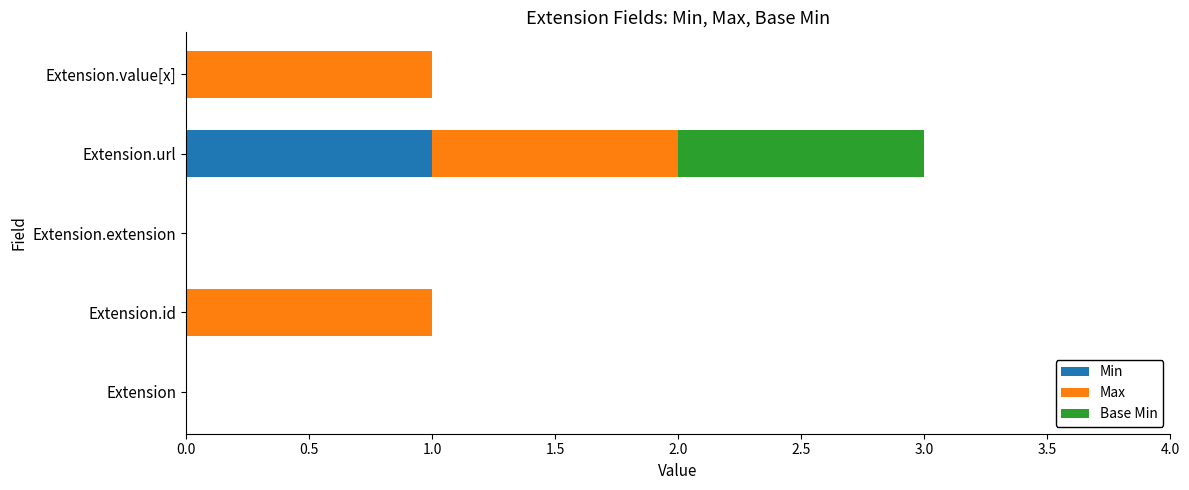

Which category has the highest value in the Min series?

Extension.url